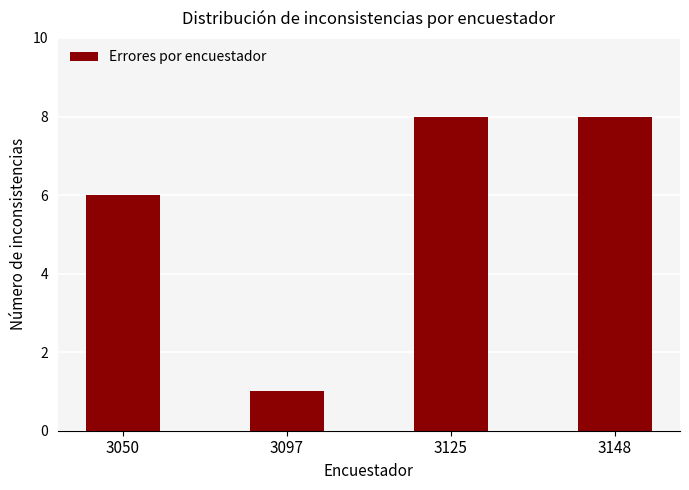

Reading left to right, extract all data points from this chart.

6	1	8	8